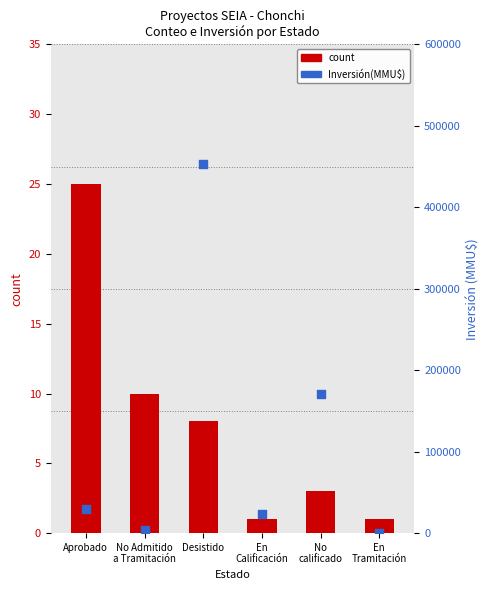

Which series has the largest total across all categories?

Inversión(MMU$)